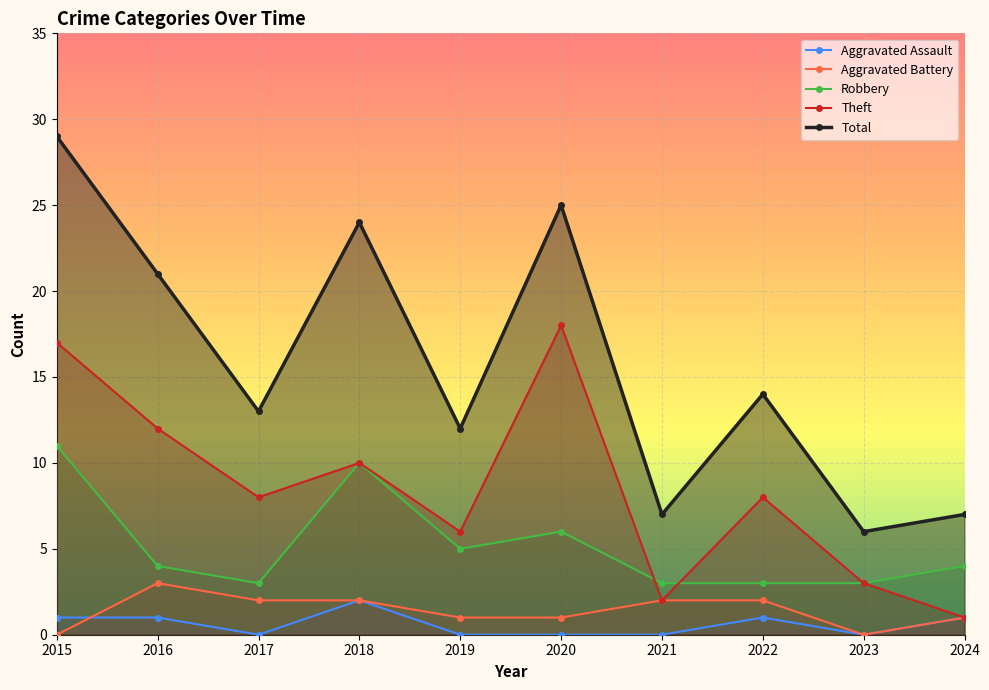

How many interior local peaks does the Aggravated Battery series have?

1